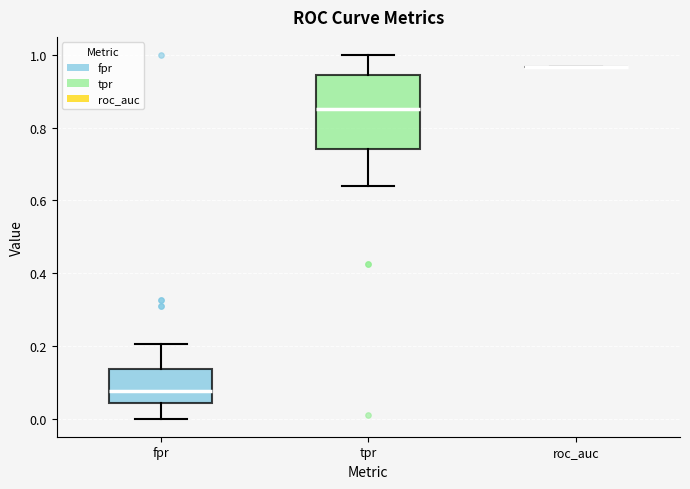

Where does the median line of the box for tpr sit on the y-axis? The values are not printed on the chart, so give them approximately, as read against the axis.

0.86